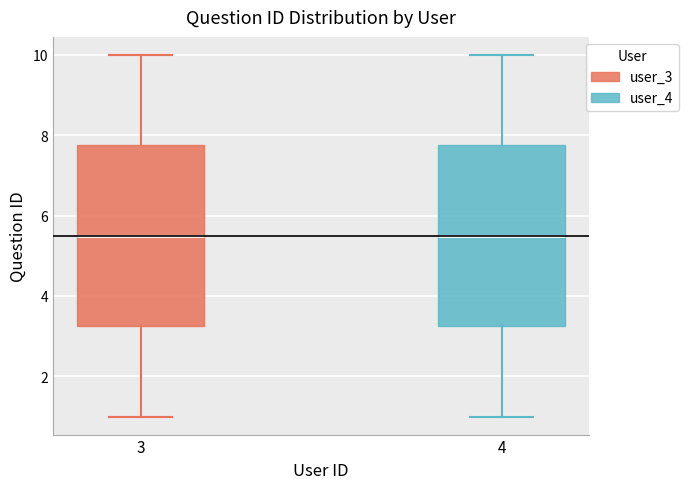

Where does the upper whisker of the box at x = 3 end on the y-axis? The values are not printed on the chart, so give them approximately, as read against the axis.

10.0